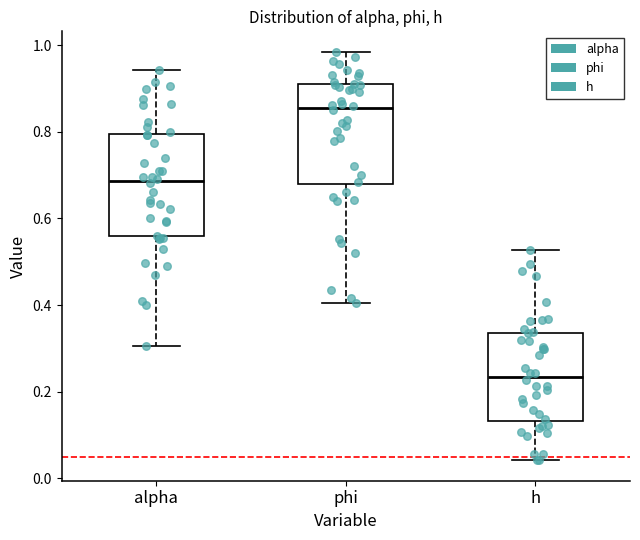

Where is the upper edge of the box for alpha on the y-axis? The values are not printed on the chart, so give them approximately, as read against the axis.

0.80